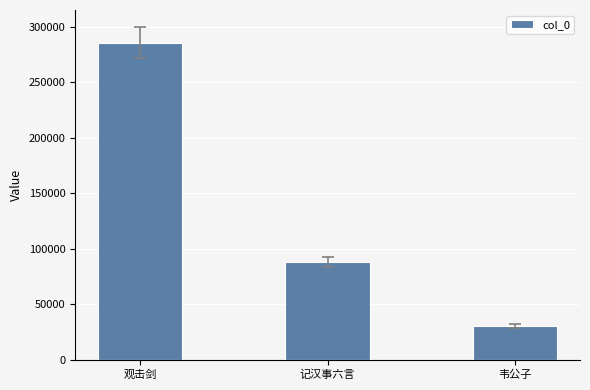

True or false: the data shows 88334 at 记汉事六言.

True